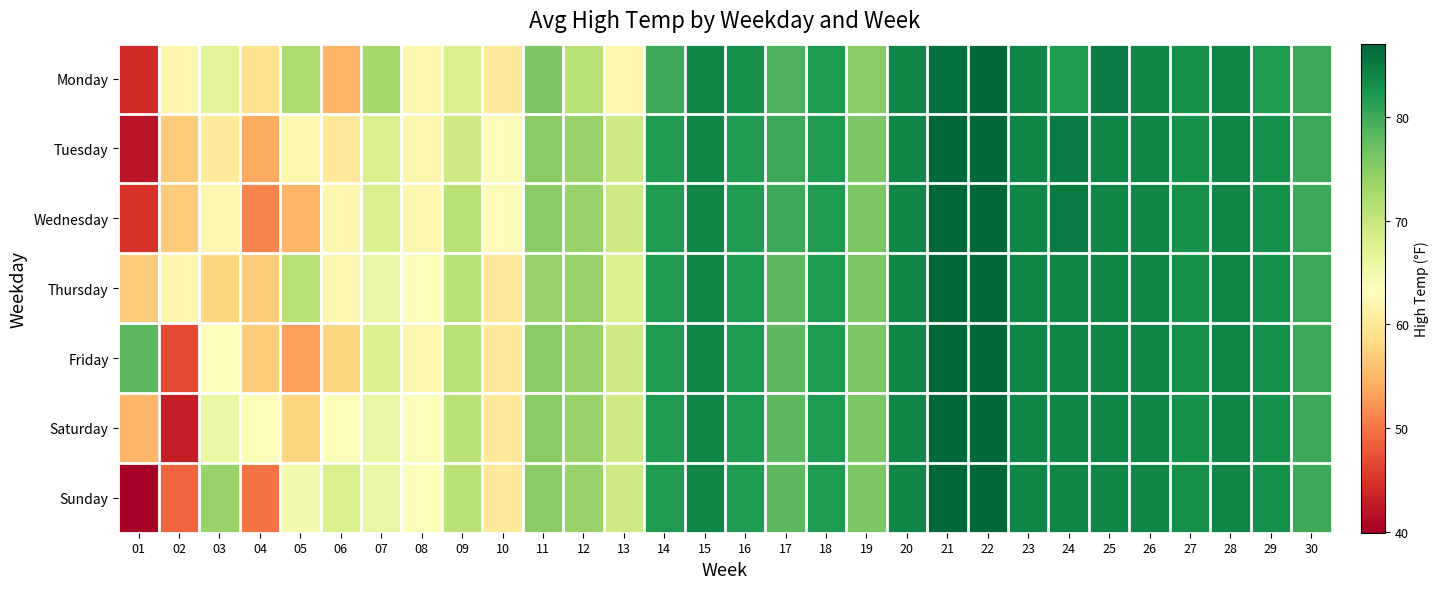

Between 23 and 28, which is larger?

23